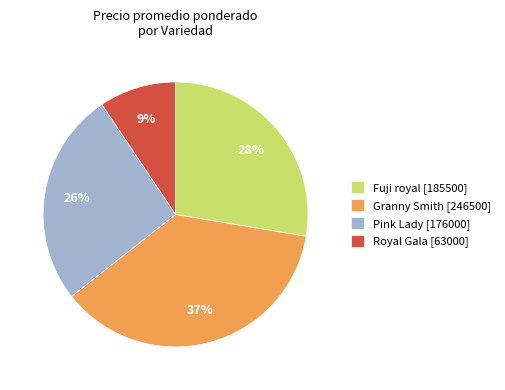

Is it true that Granny Smith [246500] is 51% of the pie?

False